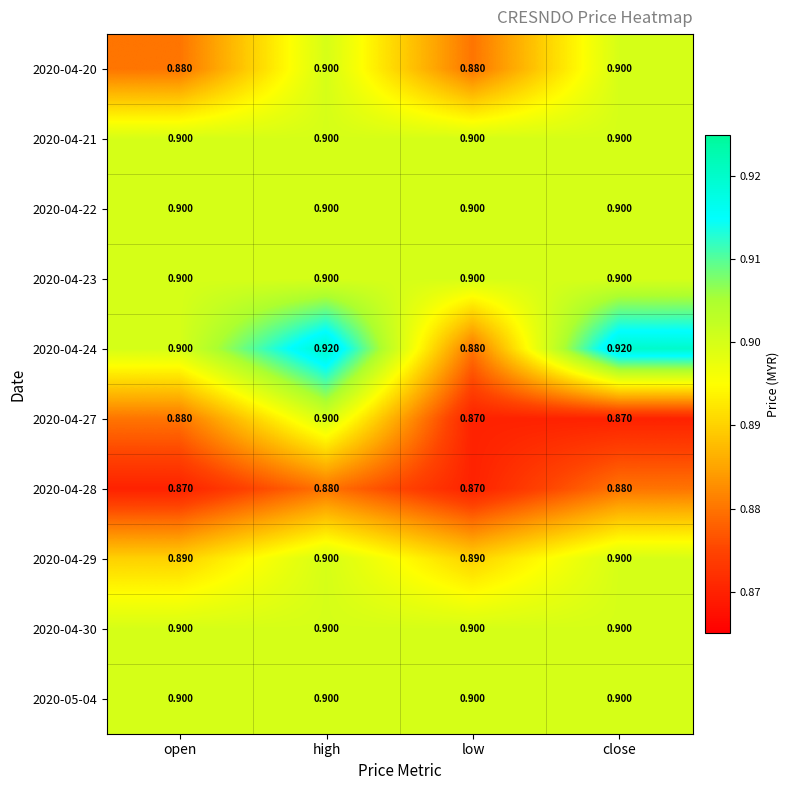

Reading left to right, transcribe all the data shown in this chart.

2020-04-20: open=0.9	high=0.9	low=0.9	close=0.9
2020-04-21: open=0.9	high=0.9	low=0.9	close=0.9
2020-04-22: open=0.9	high=0.9	low=0.9	close=0.9
2020-04-23: open=0.9	high=0.9	low=0.9	close=0.9
2020-04-24: open=0.9	high=0.9	low=0.9	close=0.9
2020-04-27: open=0.9	high=0.9	low=0.9	close=0.9
2020-04-28: open=0.9	high=0.9	low=0.9	close=0.9
2020-04-29: open=0.9	high=0.9	low=0.9	close=0.9
2020-04-30: open=0.9	high=0.9	low=0.9	close=0.9
2020-05-04: open=0.9	high=0.9	low=0.9	close=0.9